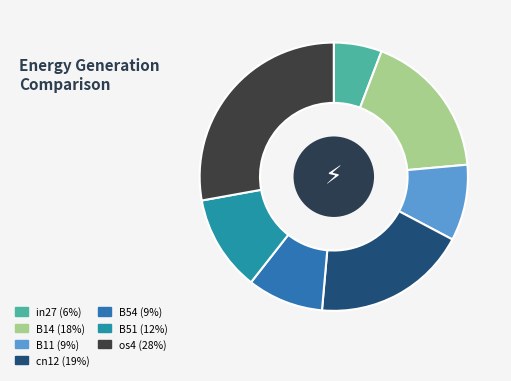

Rank the categories by value from lowest to highest.

in27, B11, B54, B51, B14, cn12, os4